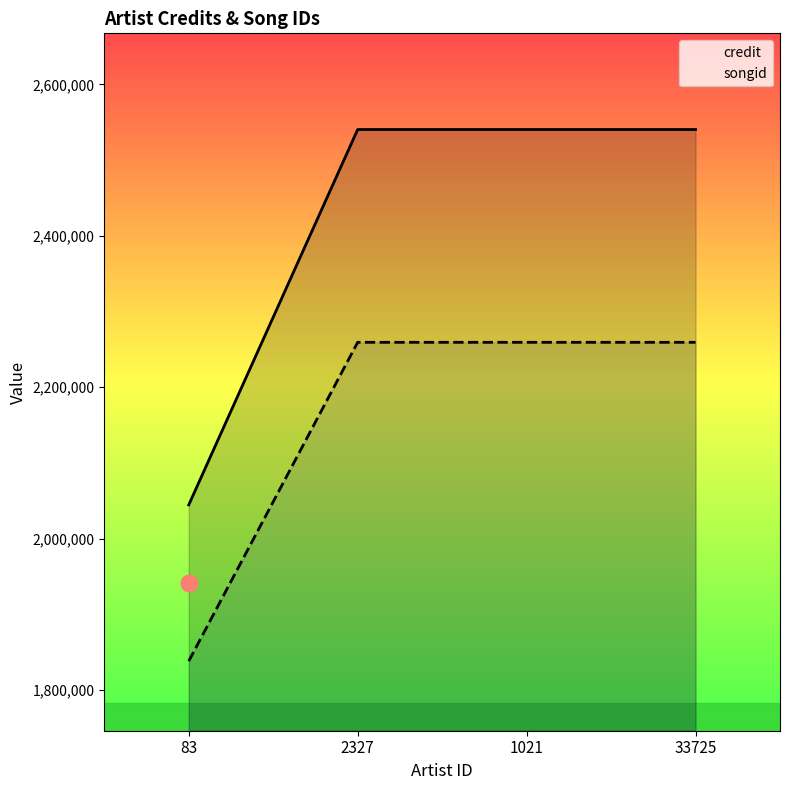

What position from the left is 2327?

2